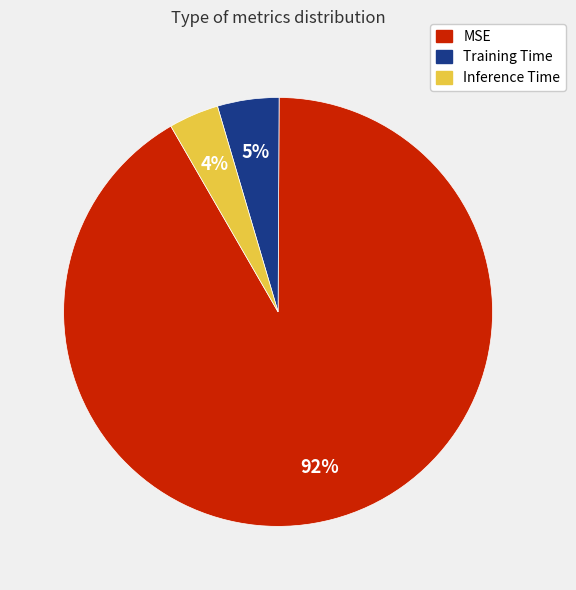

Does MSE account for over 50% of the chart?

Yes